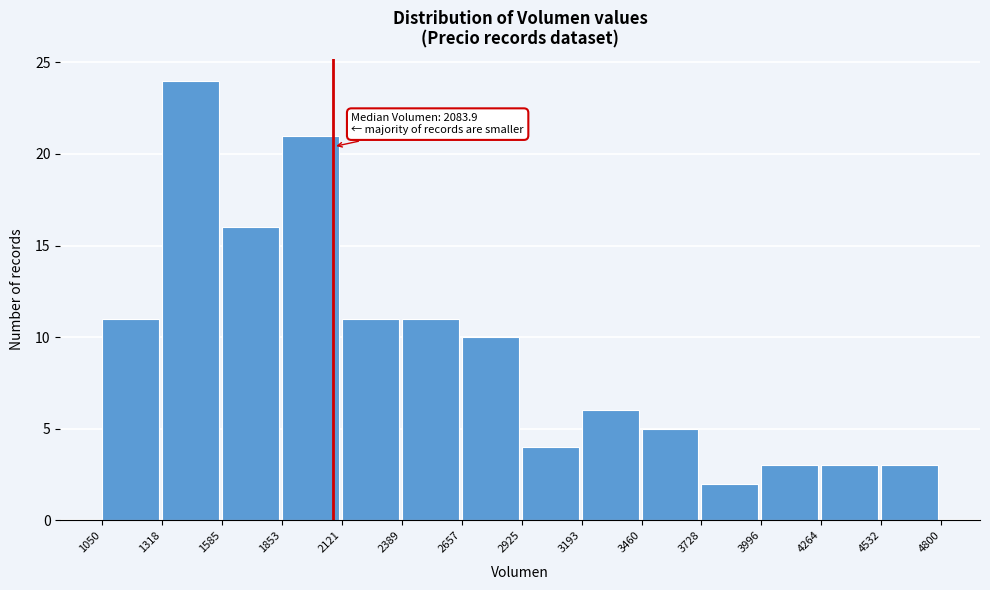

Which range on the x-axis has the tallest bar?

1318 to 1585